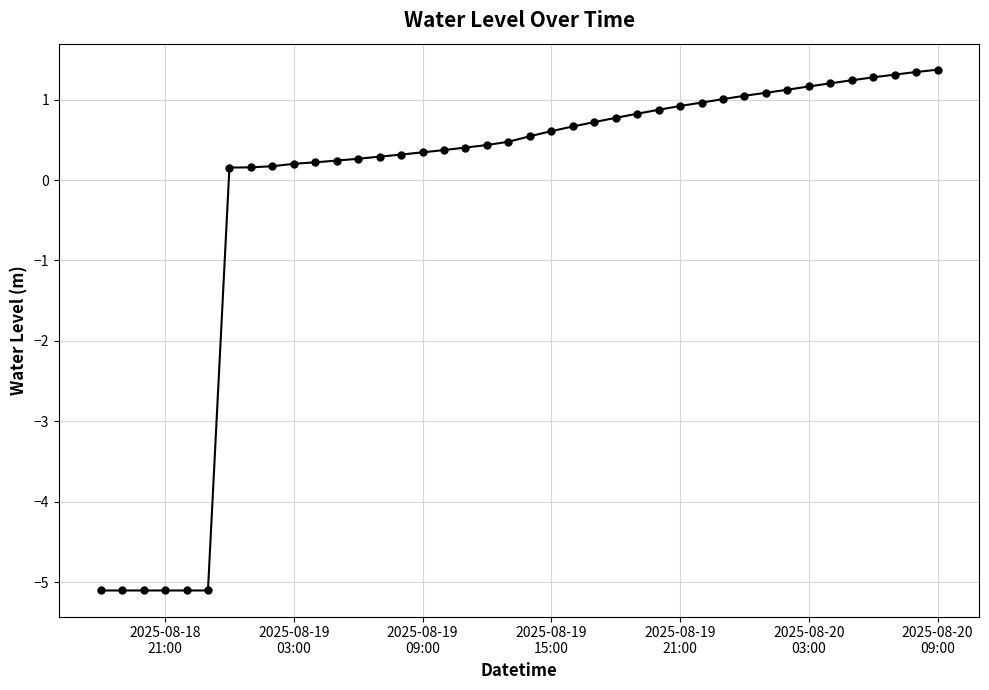

What is the value of the 32nd point from the left?

1.1